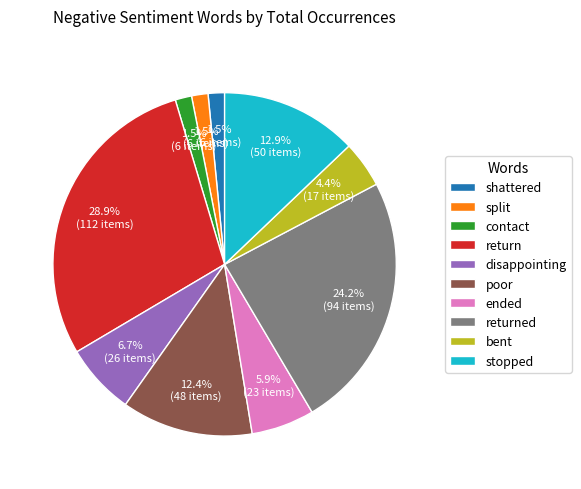

Which category has the biggest portion of the pie?

return